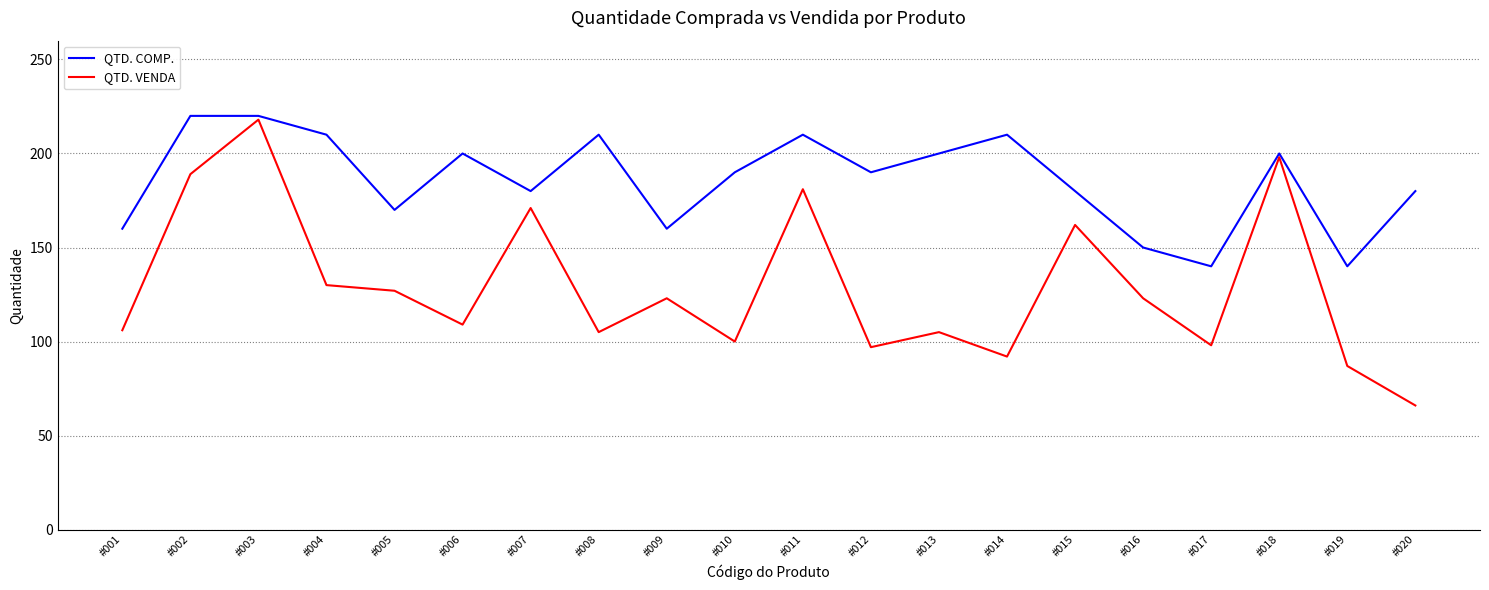

What value does the QTD. COMP. series have at #017?

140